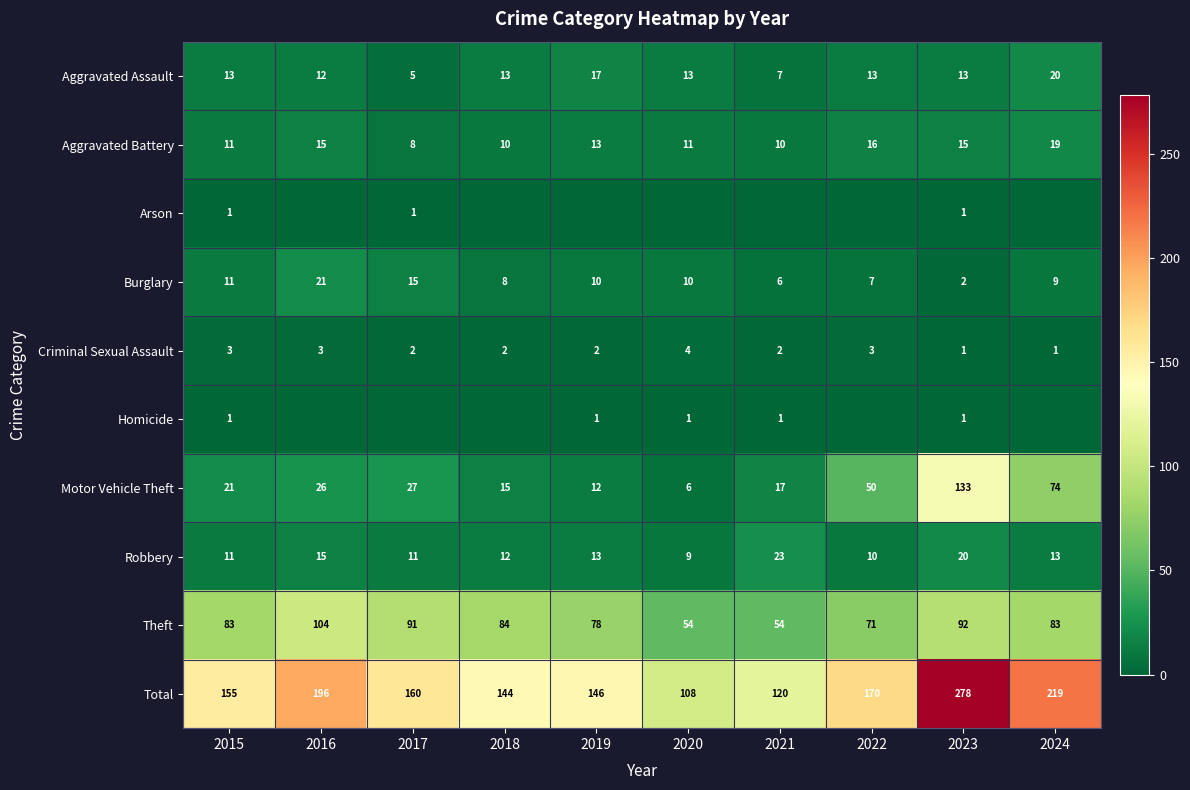

At how many categories does at least one series exceed 177?

3